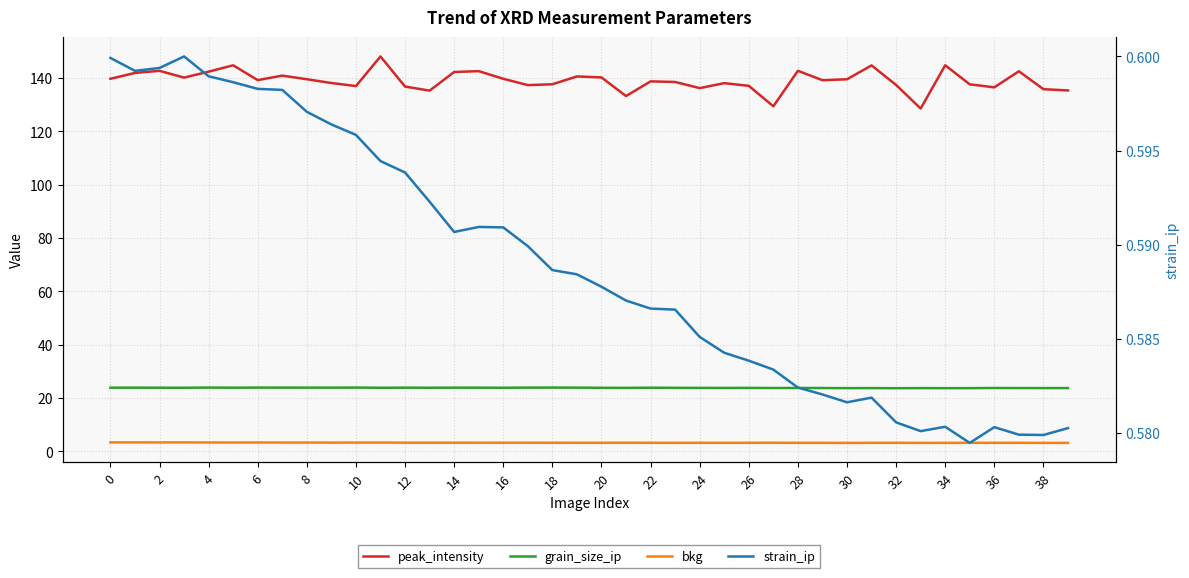

True or false: grain_size_ip and strain_ip intersect in this chart.

False